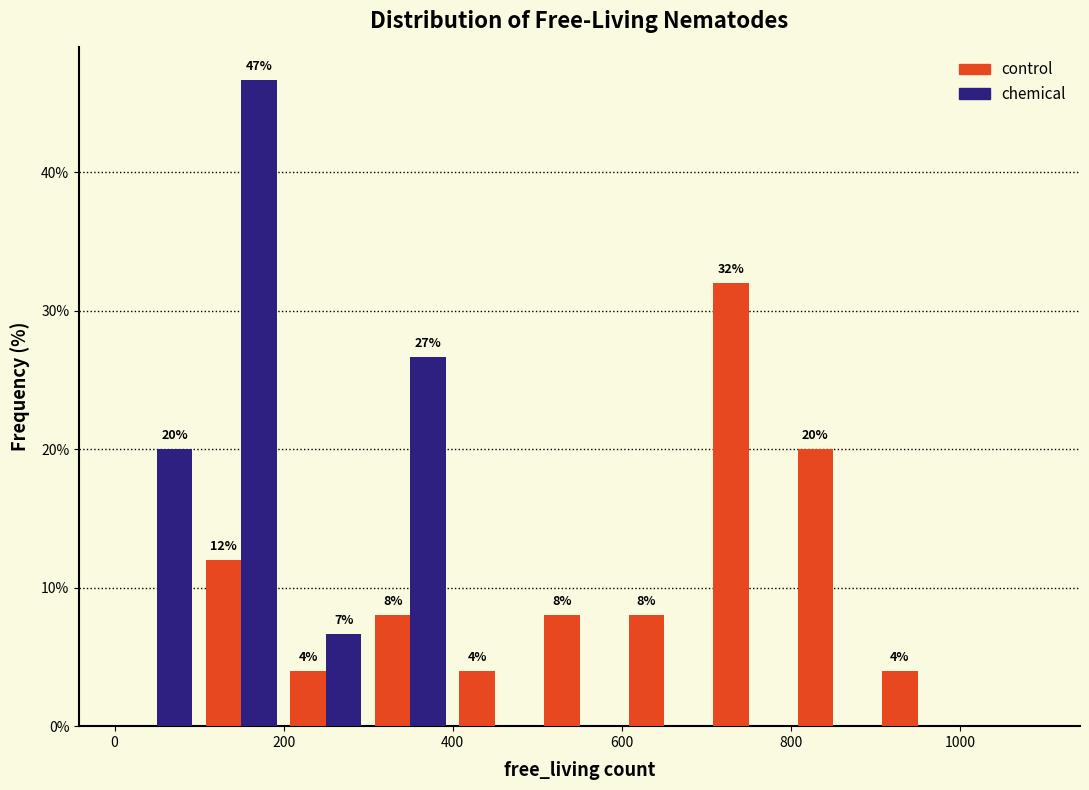

In the control series, which range on the x-axis has the tallest bar?

700 to 800